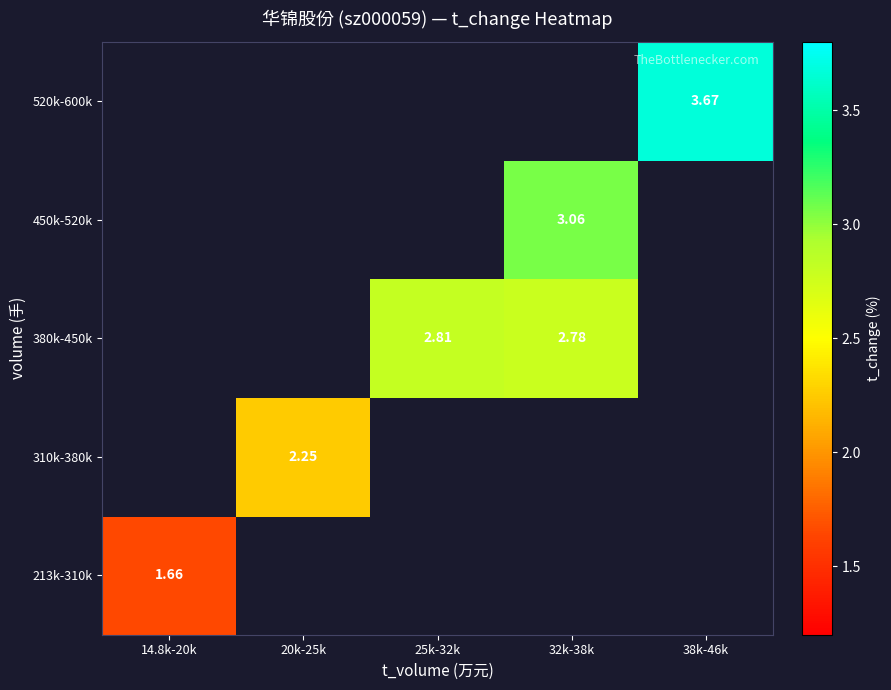

Which label corresponds to the largest value in the chart?

38k-46k